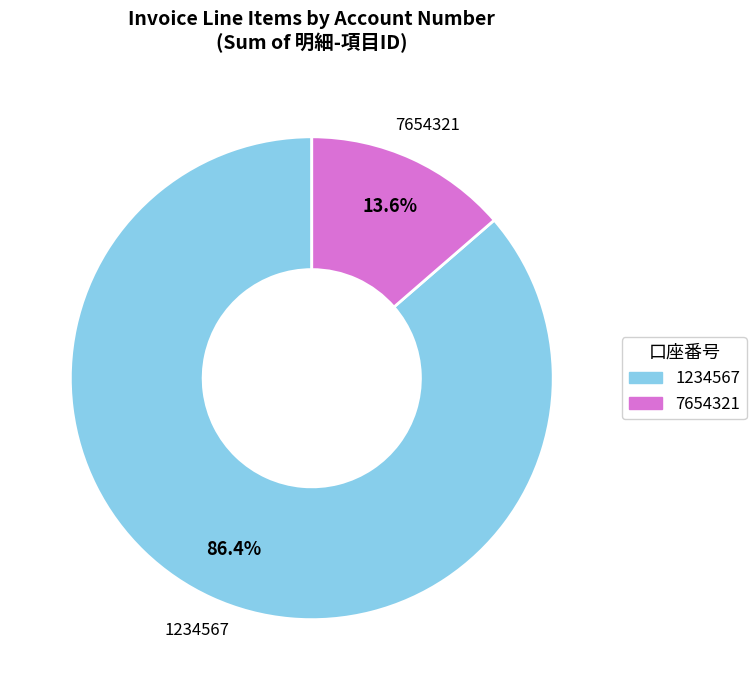

Is there any slice that represents more than half of the pie?

Yes